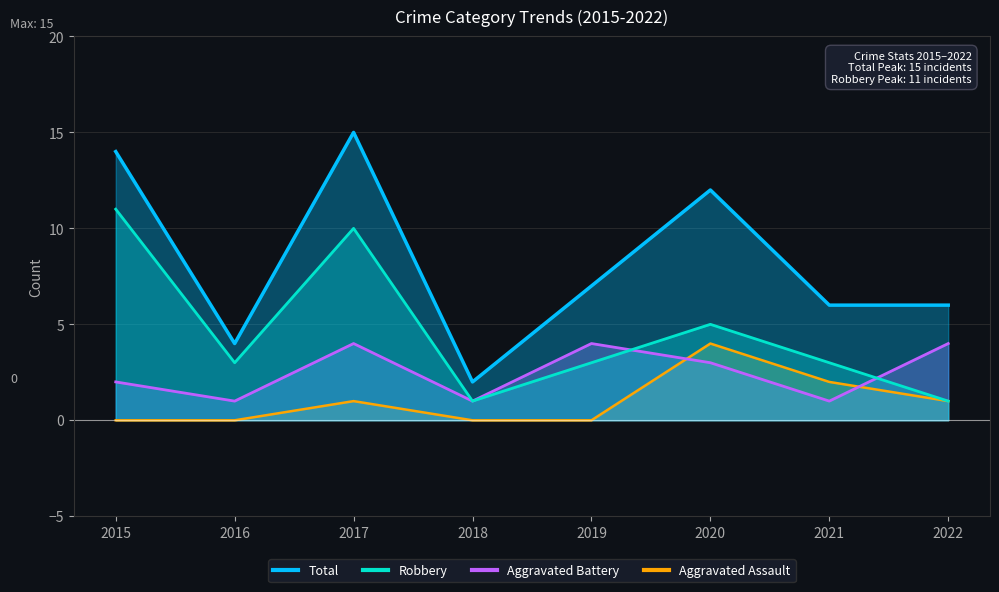

What is the difference between the maximum and minimum values in the Aggravated Assault series?

4